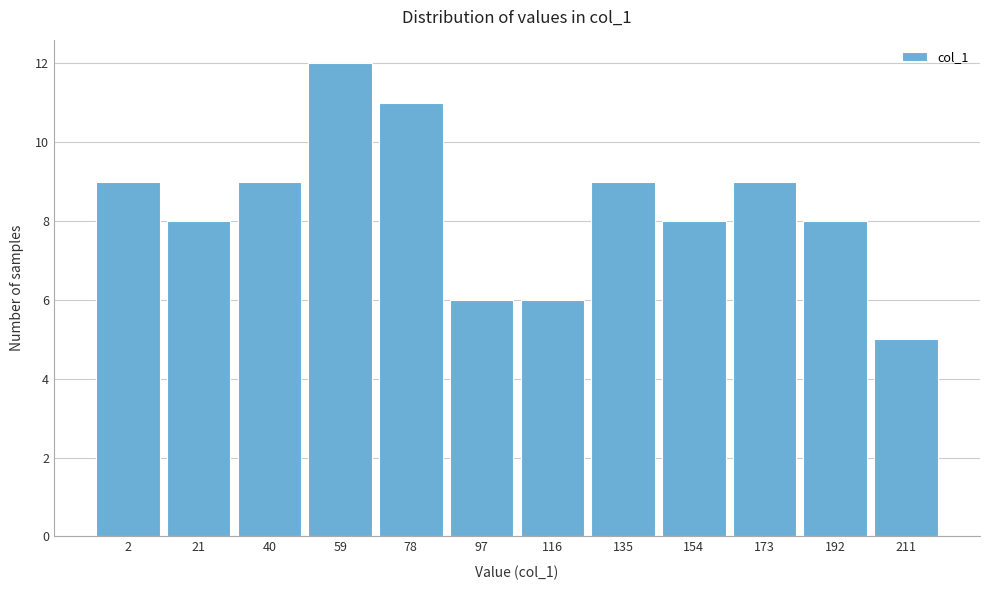

Reading right to left, transcribe all the data shown in this chart.

211=5	192=8	173=9	154=8	135=9	116=6	97=6	78=11	59=12	40=9	21=8	2=9